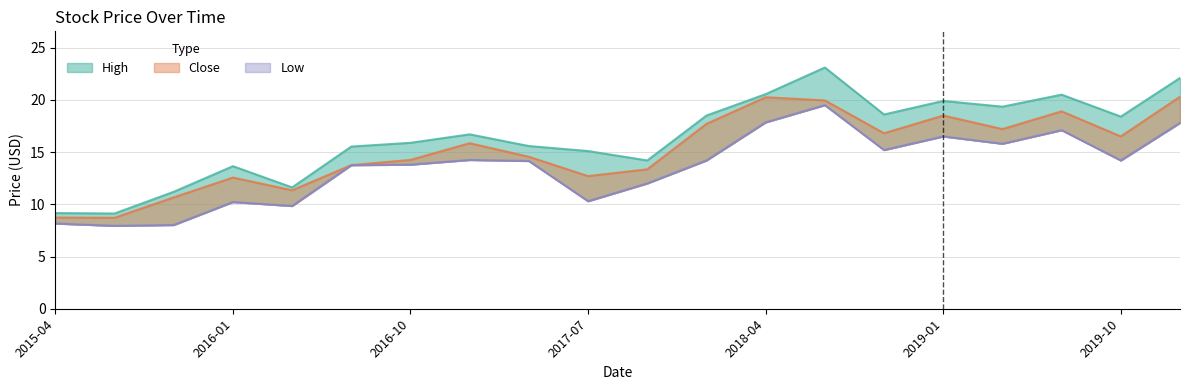

At how many categories does at least one series exceed 21?

2